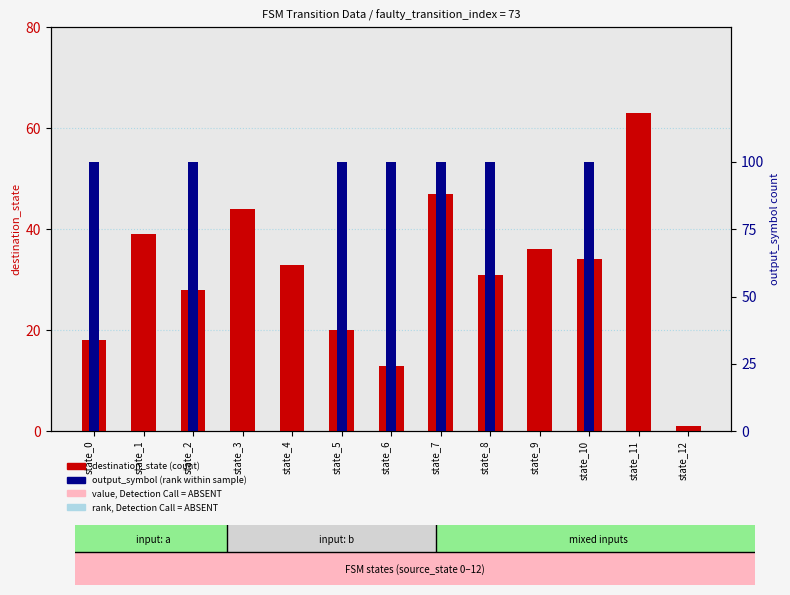

Is it true that output_symbol count equals 1 at state_6?

True